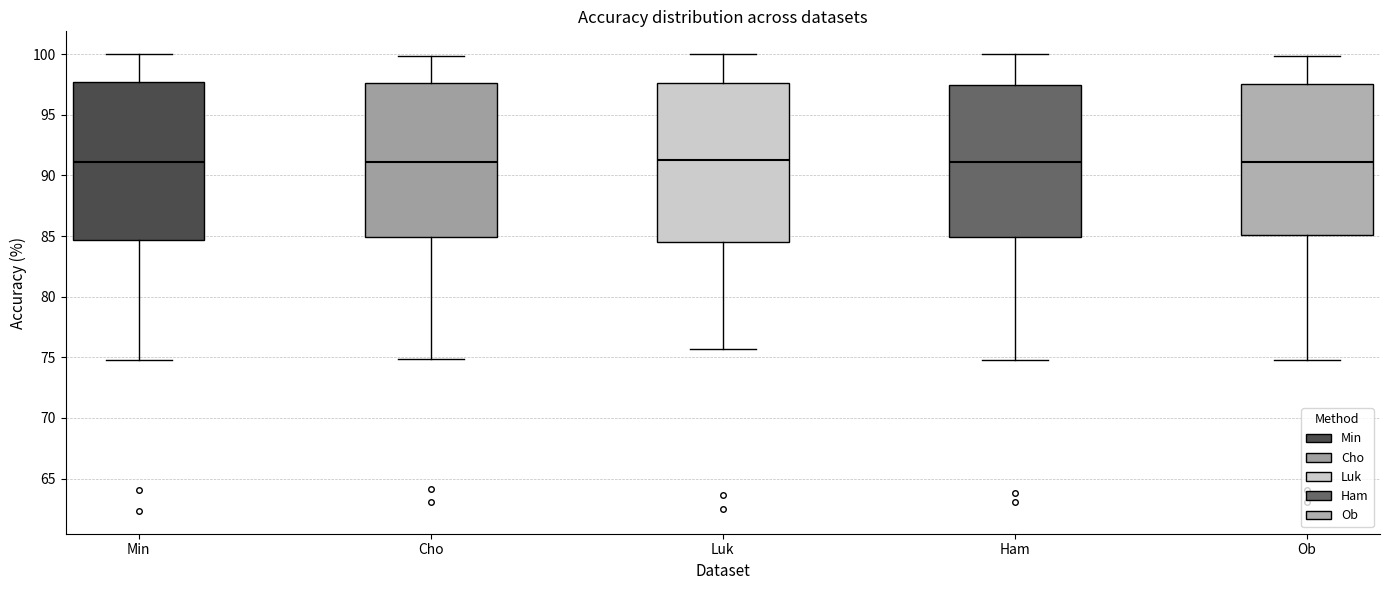

Where does the lower whisker of the box for Min end on the y-axis? The values are not printed on the chart, so give them approximately, as read against the axis.

75.0